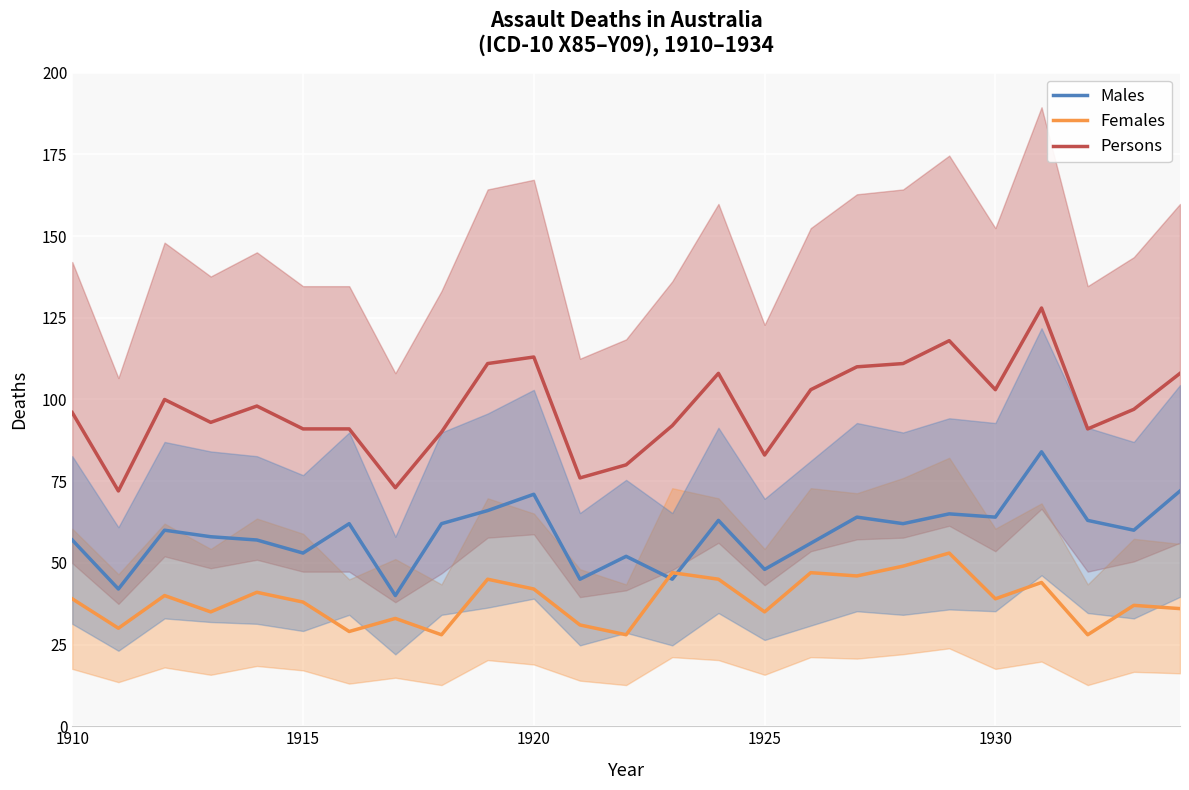

Reading right to left, extract all data points from this chart.

Males: 72	60	63	84	64	65	62	64	56	48	63	45	52	45	71	66	62	40	62	53	57	58	60	42	57
Females: 36	37	28	44	39	53	49	46	47	35	45	47	28	31	42	45	28	33	29	38	41	35	40	30	39
Persons: 108	97	91	128	103	118	111	110	103	83	108	92	80	76	113	111	90	73	91	91	98	93	100	72	96